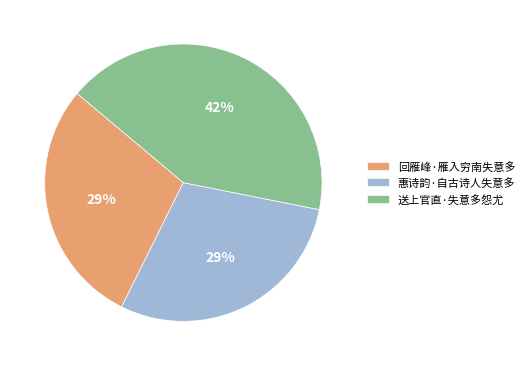

What is the ratio of the value at 回雁峰·雁入穷南失意多 to the value at 惠诗韵·自古诗人失意多?

1.0